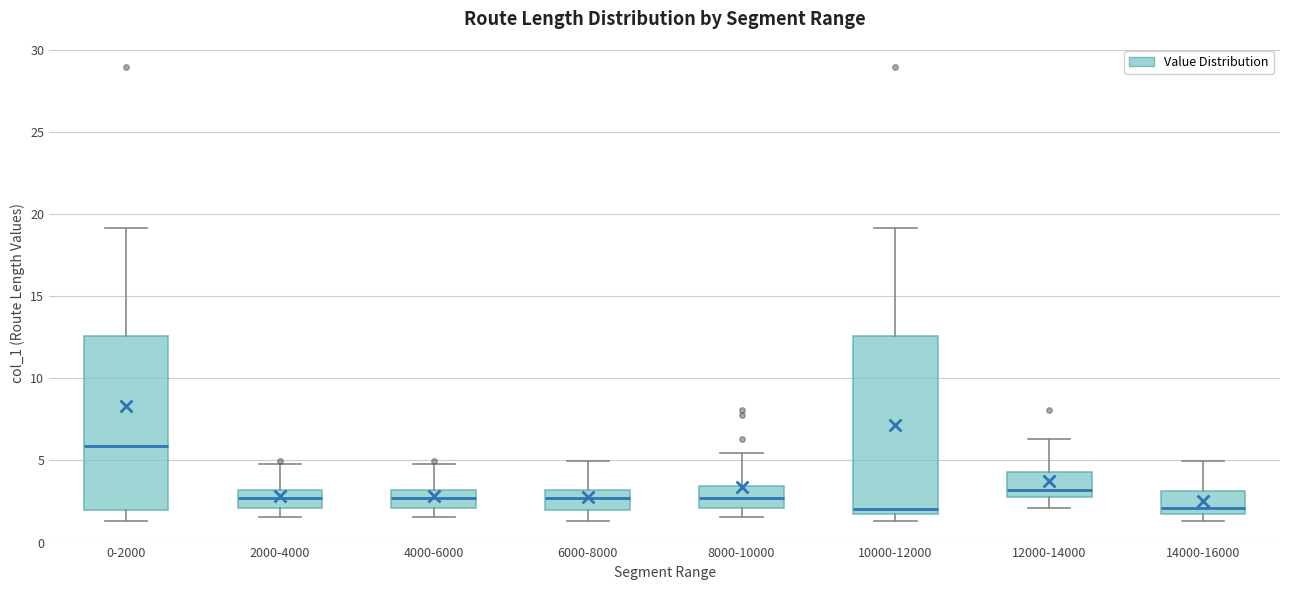

Which box has the highest median line?

0-2000